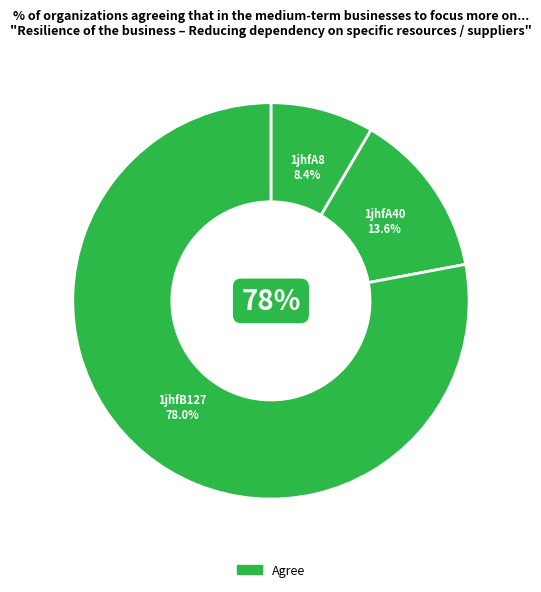

Which category has the biggest portion of the pie?

1jhfB127